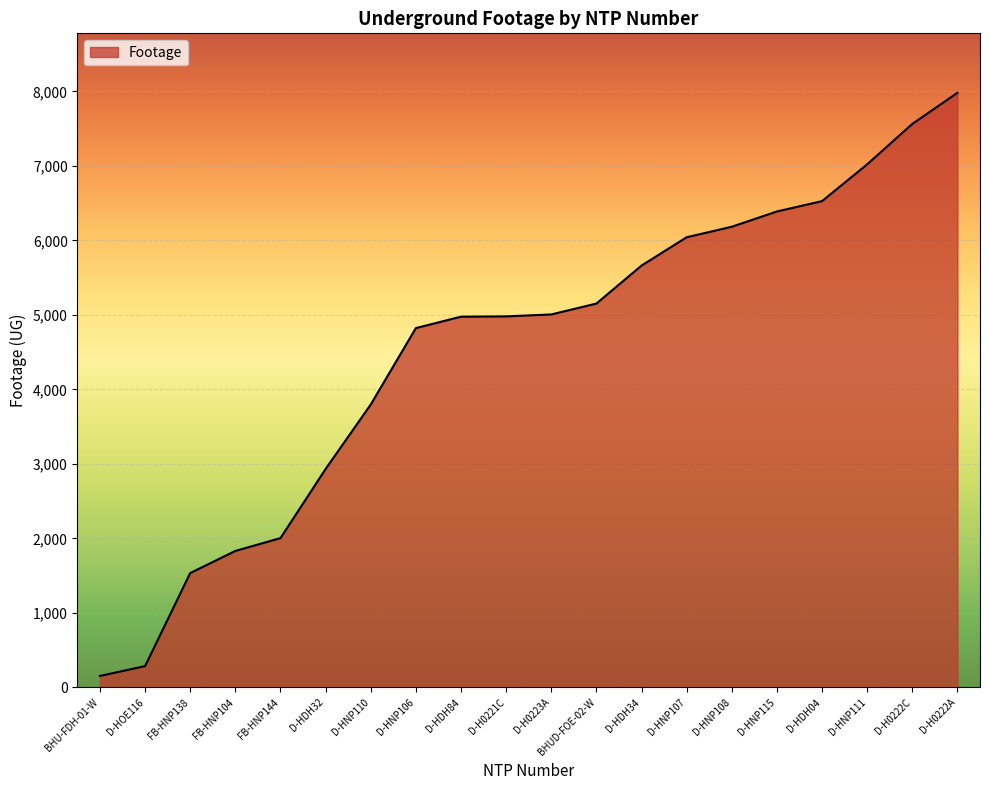

Which label corresponds to the smallest value in the chart?

BHU-FDH-01-W